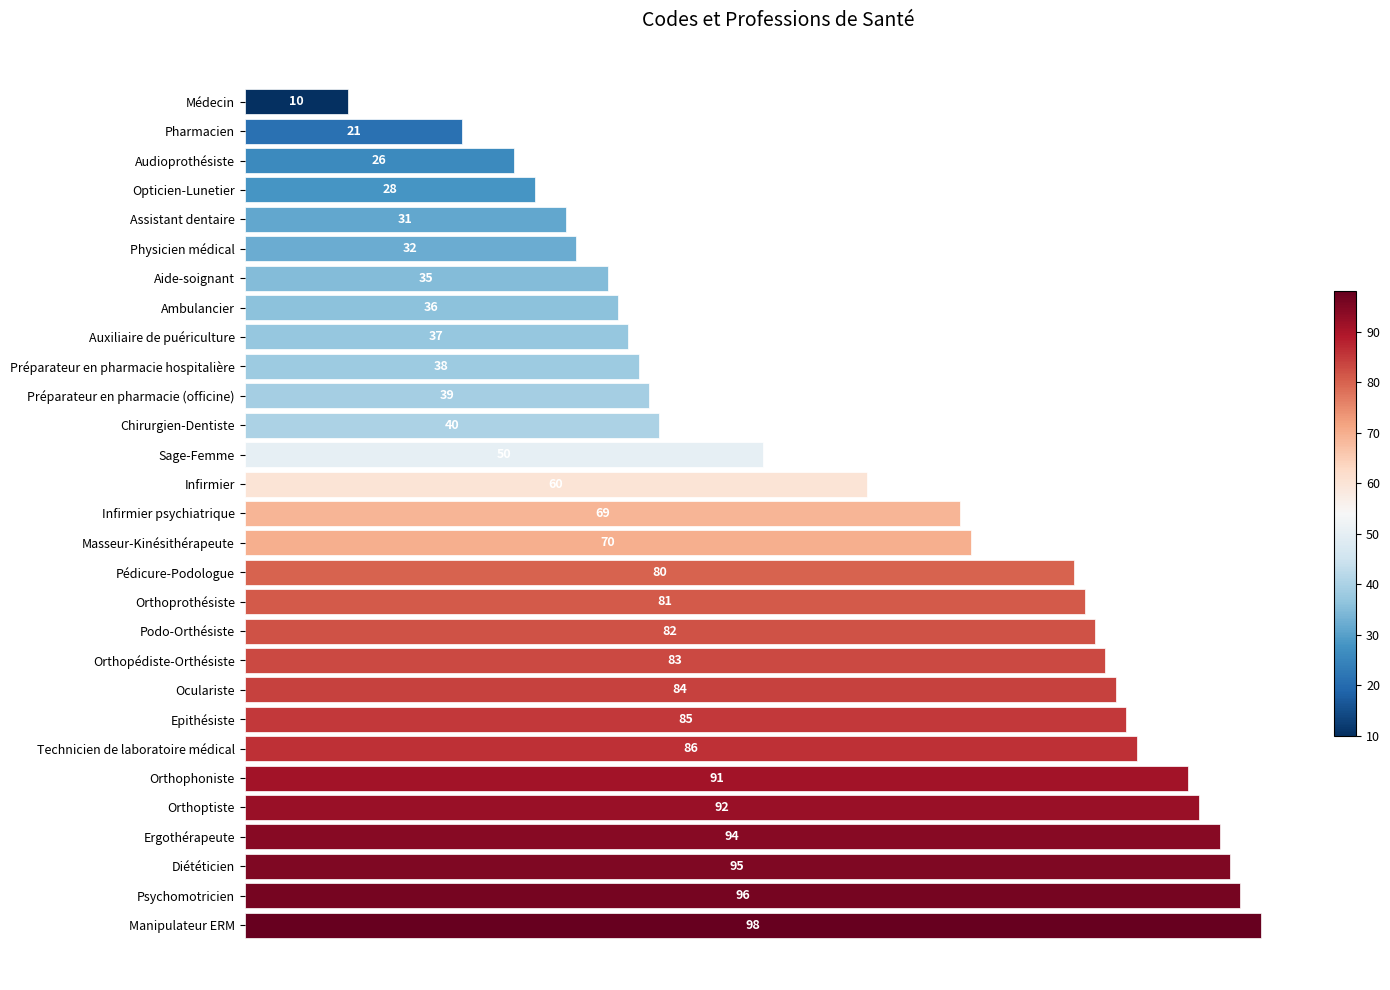

What value does the data have at Auxiliaire de puériculture, to the nearest 10?

40